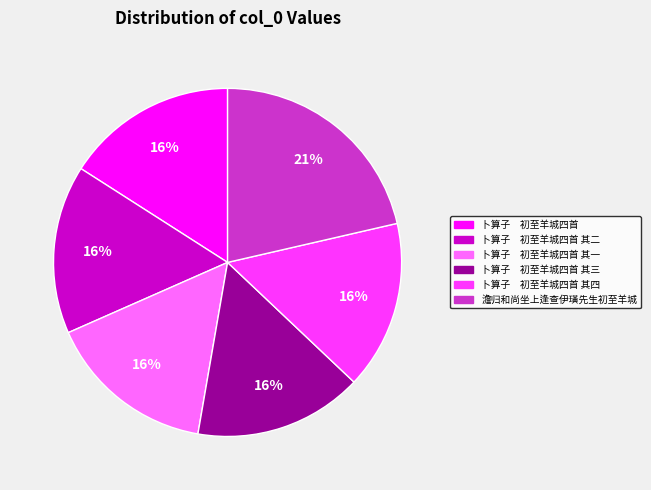

Is there any slice that represents more than half of the pie?

No